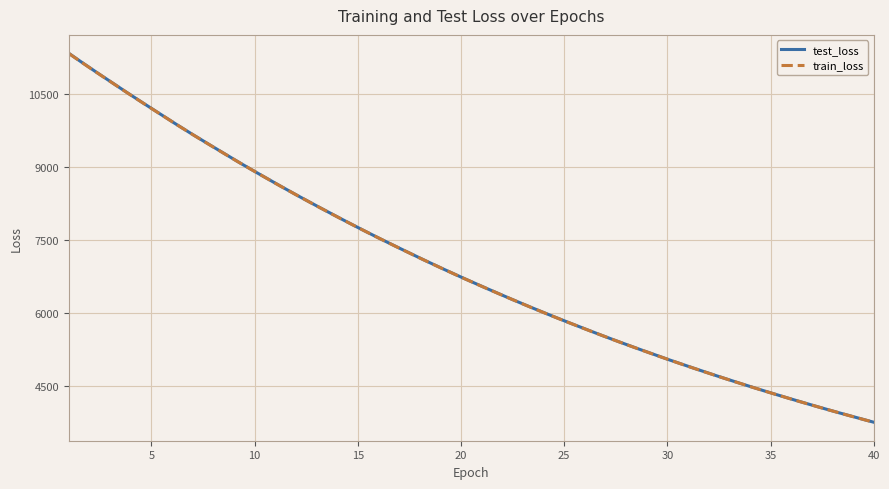

What is the lowest value of the train_loss series?

3759.0